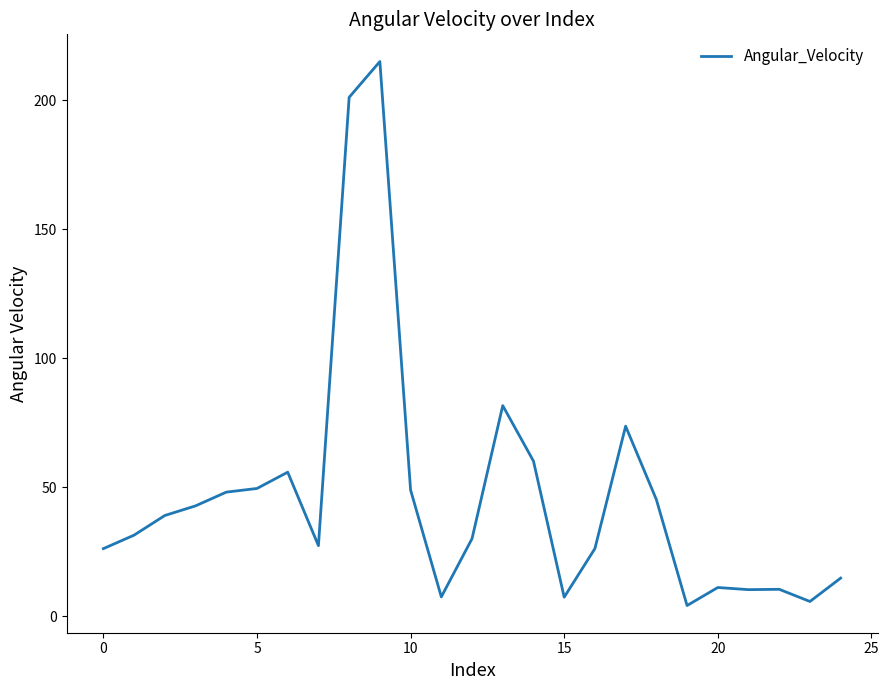

What is the difference between the maximum and minimum values?

210.9